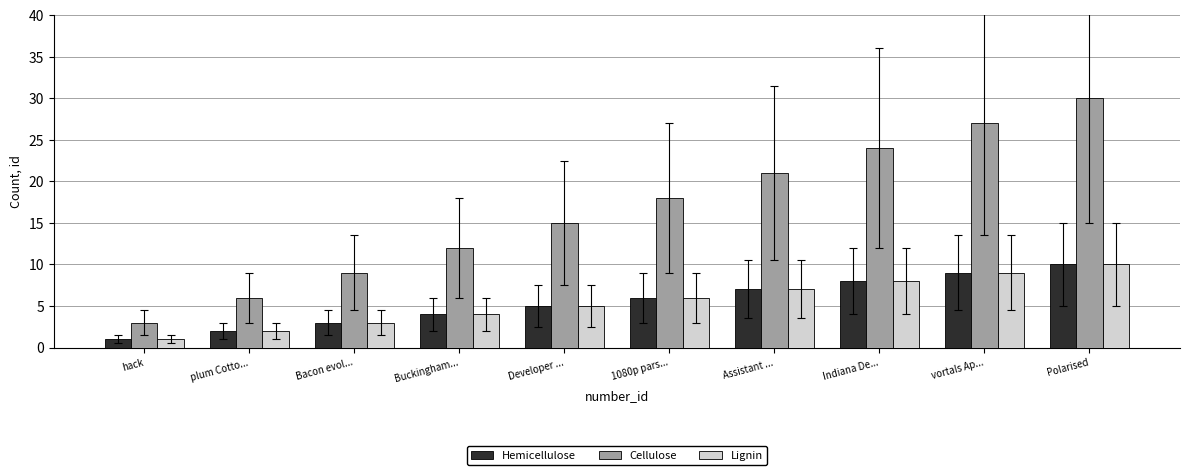

What is the sum of the Lignin values at 1080p pars... and Bacon evol...?

9